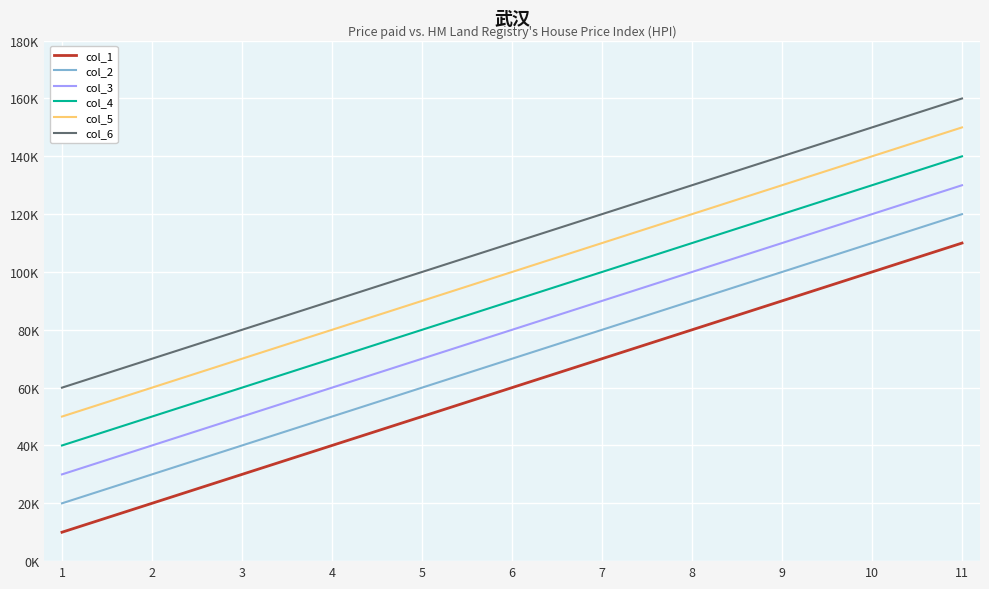

What are all the series names shown in the legend?

col_1, col_2, col_3, col_4, col_5, col_6